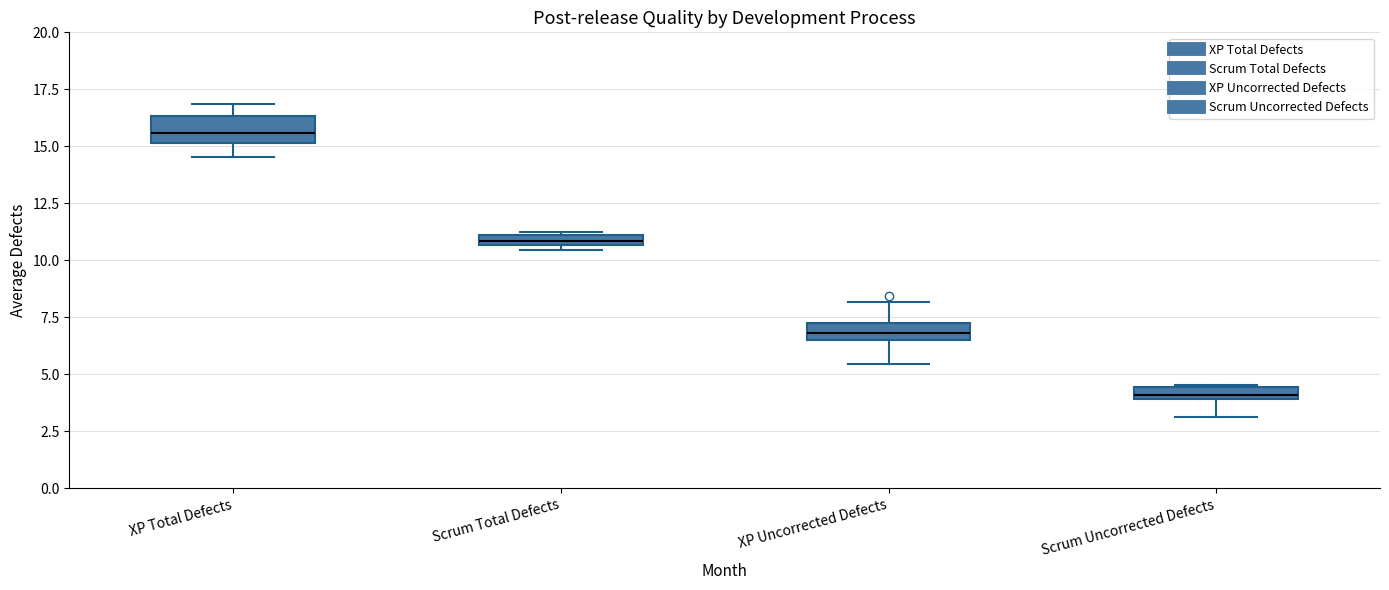

Which box's median line is the highest?

XP Total Defects